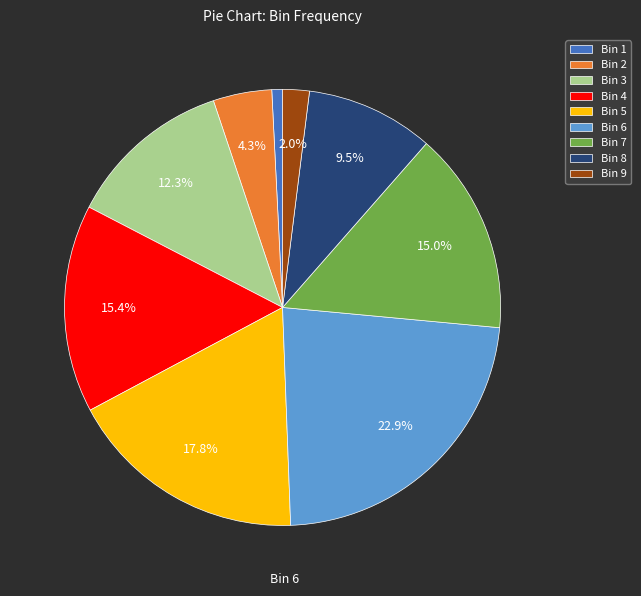

Does any single category account for the majority?

No